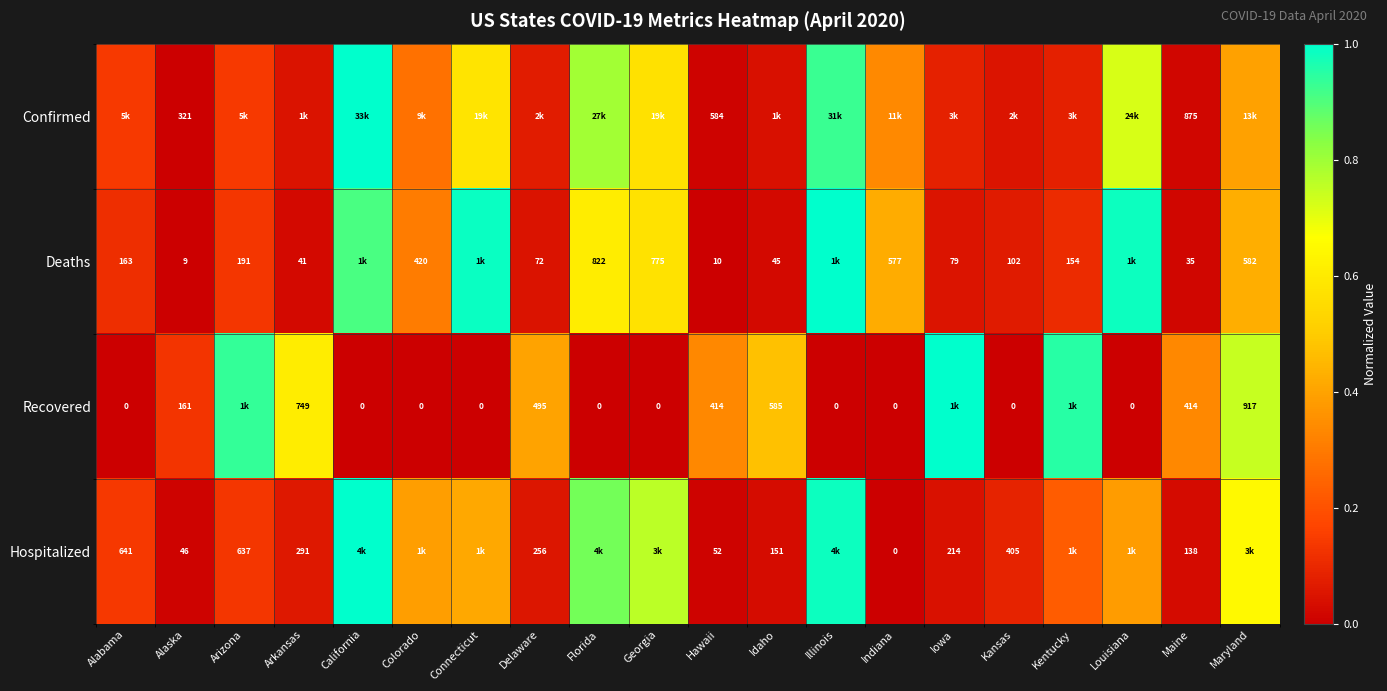

At Alaska, list the series in order from largest to smallest.

Confirmed, Recovered, Hospitalized, Deaths